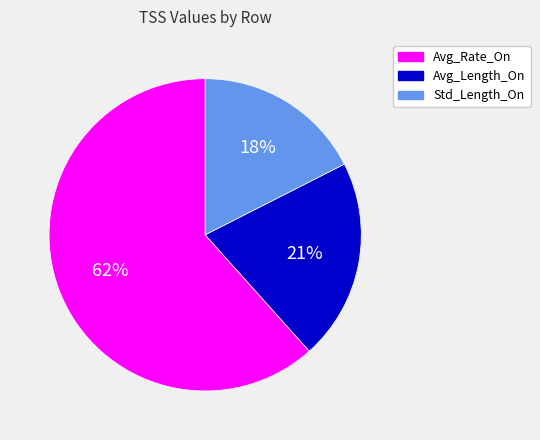

How many segments does this pie chart have?

3